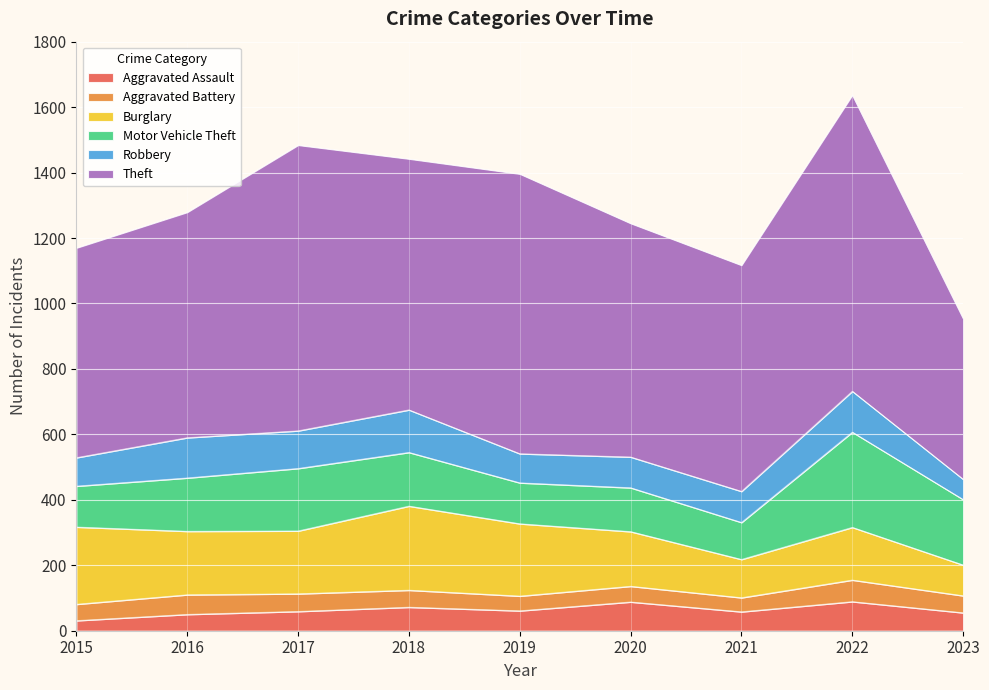

True or false: Theft has more than 2 points higher than both neighbors.

True